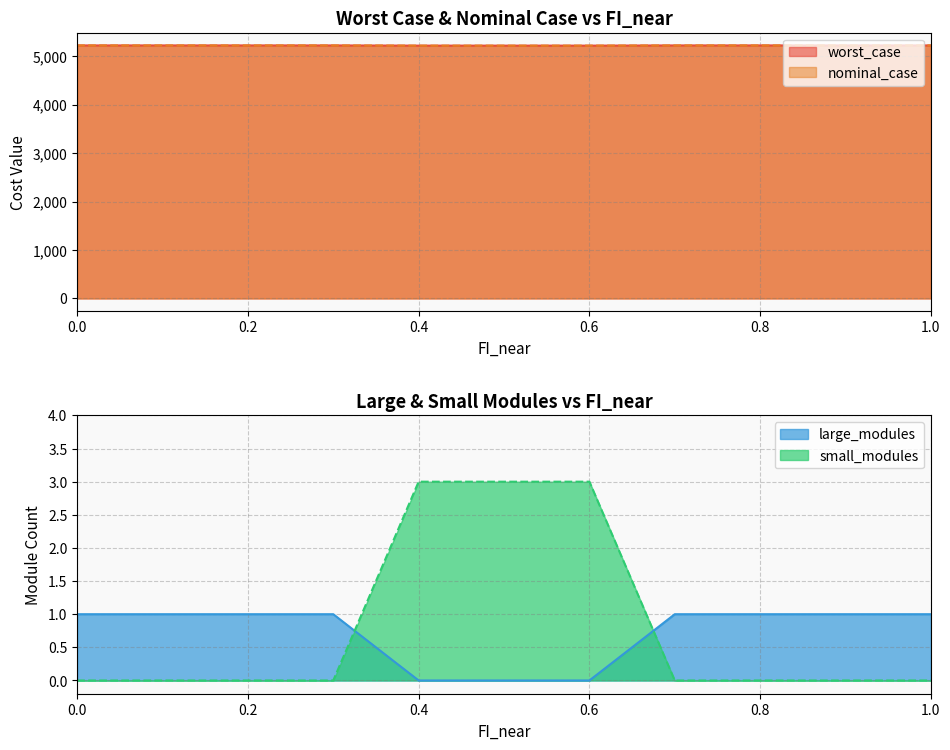

List the labels in order of worst_case value, largest first.

0.0, 0.1, 0.2, 0.3, 0.7, 0.8, 0.9, 1.0, 0.4, 0.5, 0.6